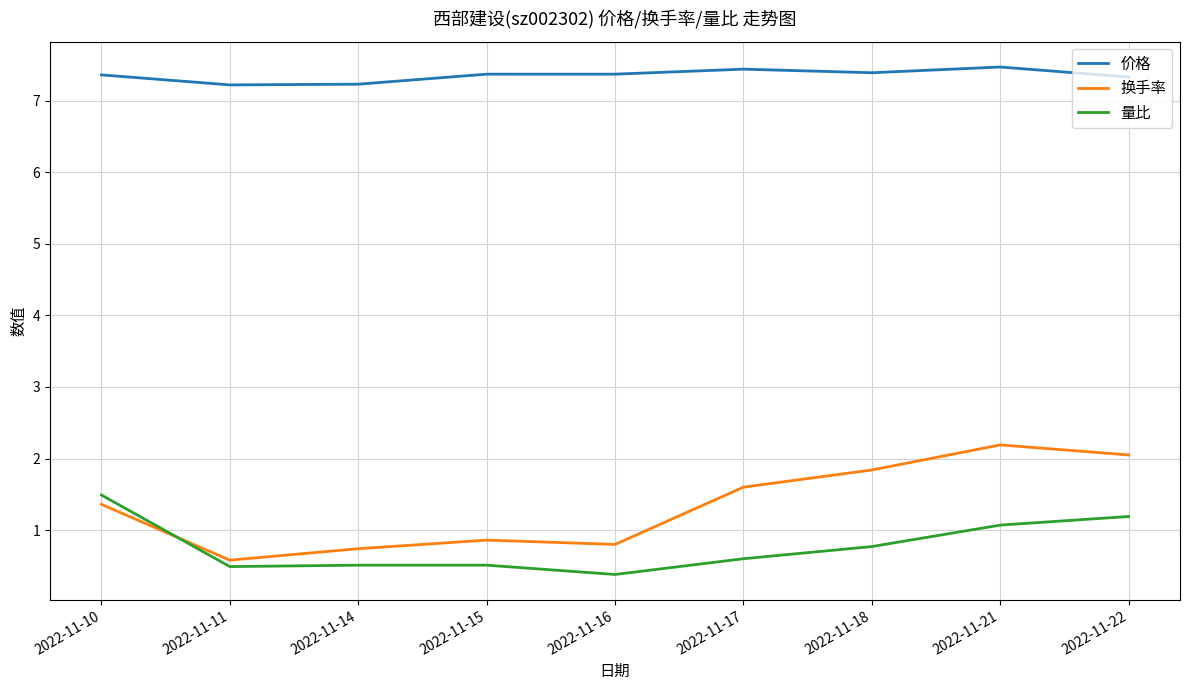

Which series has the widest spread of values?

换手率